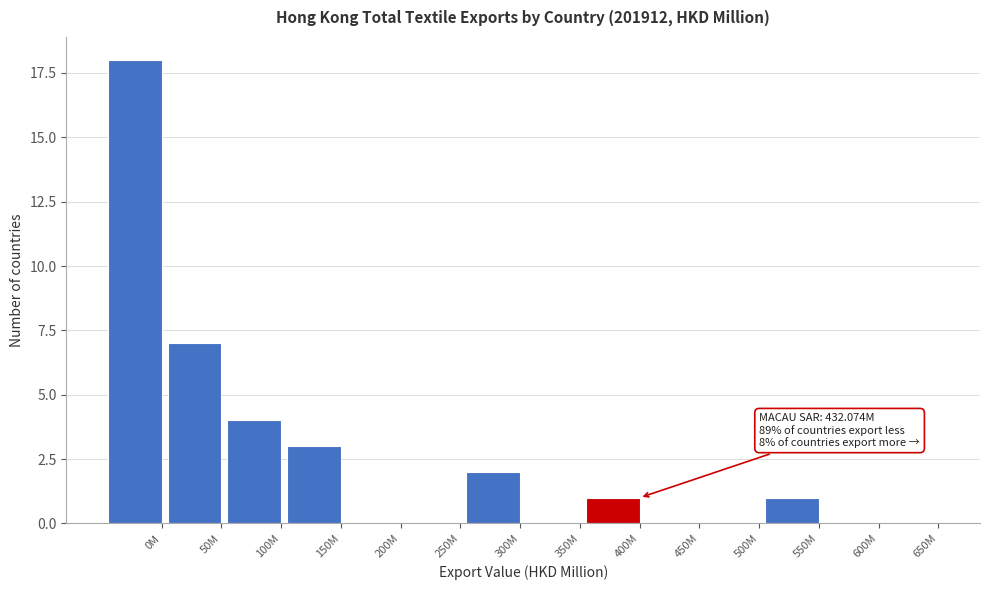

Reading left to right, extract all data points from this chart.

0M=18	50M=7	100M=4	150M=3	200M=0	250M=0	300M=2	350M=0	400M=1	450M=0	500M=0	550M=1	600M=0	650M=0